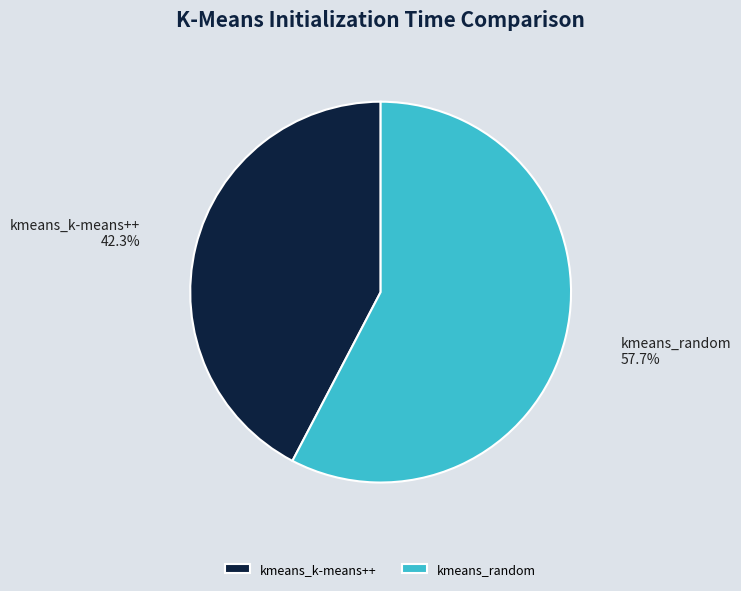

To the nearest percent, what portion does kmeans_random represent?

58%